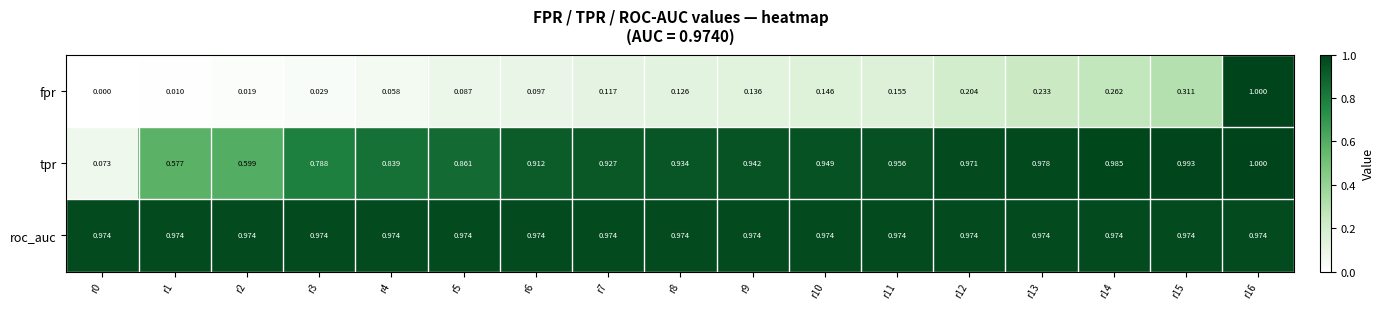

What is the difference between the highest and lowest values at r13?

0.7